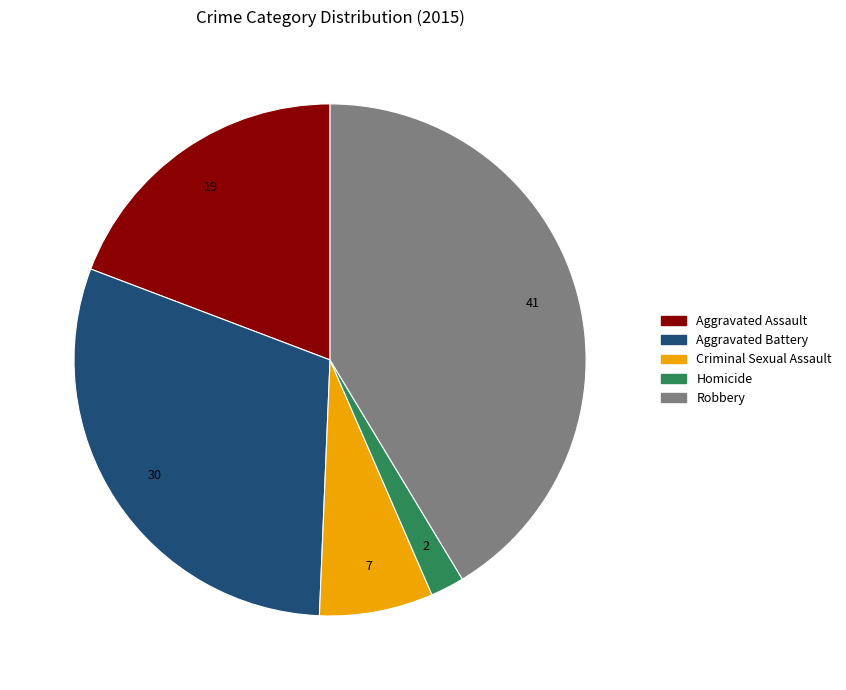

True or false: Aggravated Assault accounts for 34% of the total.

False